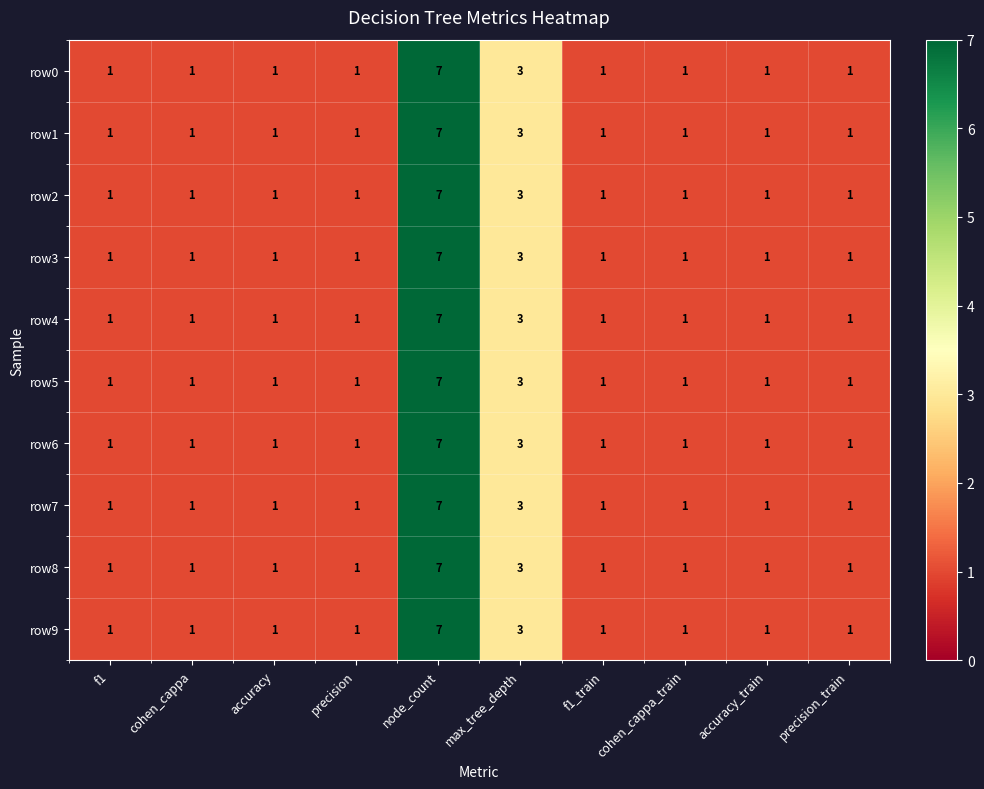

How many series are shown in this chart?

10